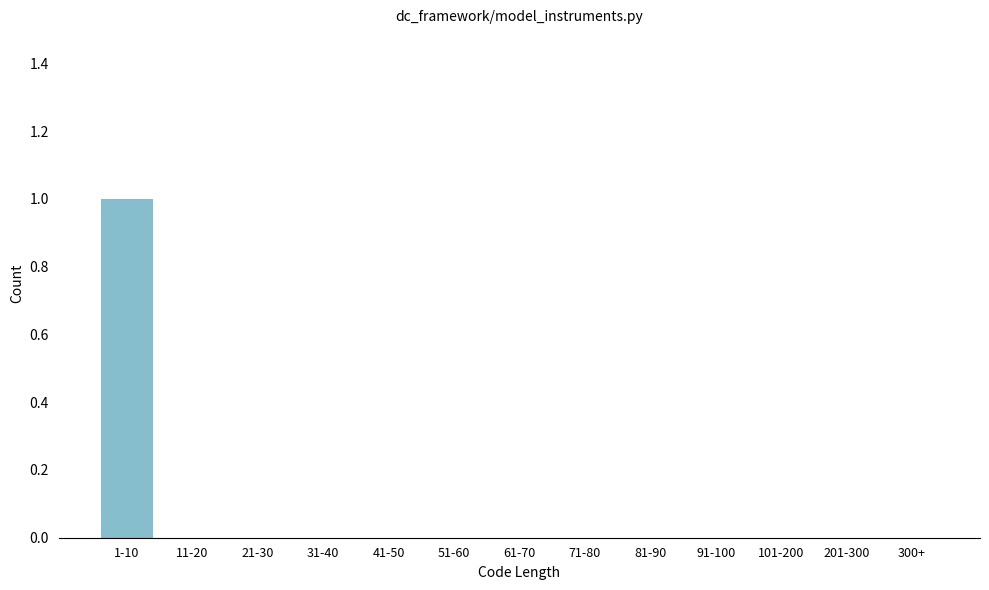

Reading left to right, list all the values displayed in this chart.

1-10=1	11-20=0	21-30=0	31-40=0	41-50=0	51-60=0	61-70=0	71-80=0	81-90=0	91-100=0	101-200=0	201-300=0	300+=0